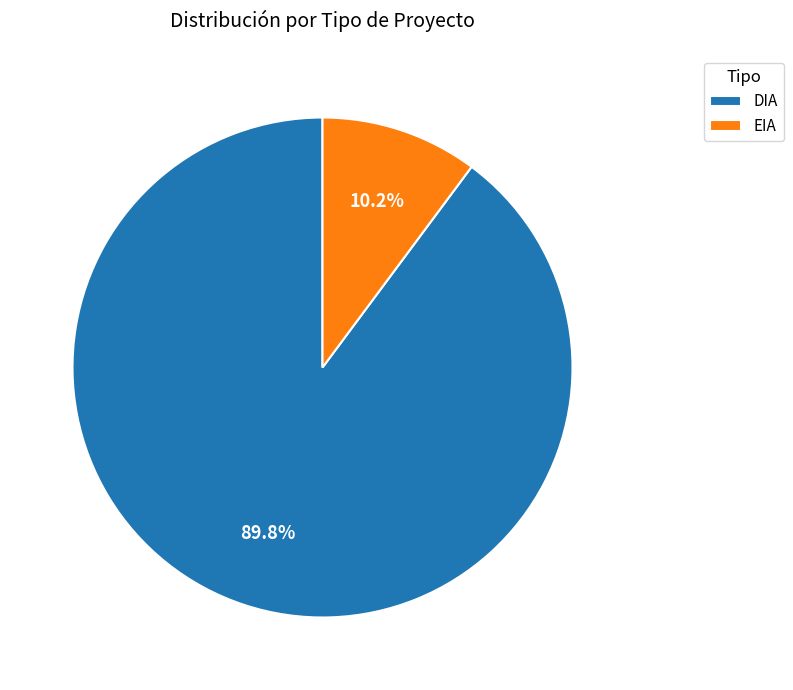

What is the majority slice?

DIA